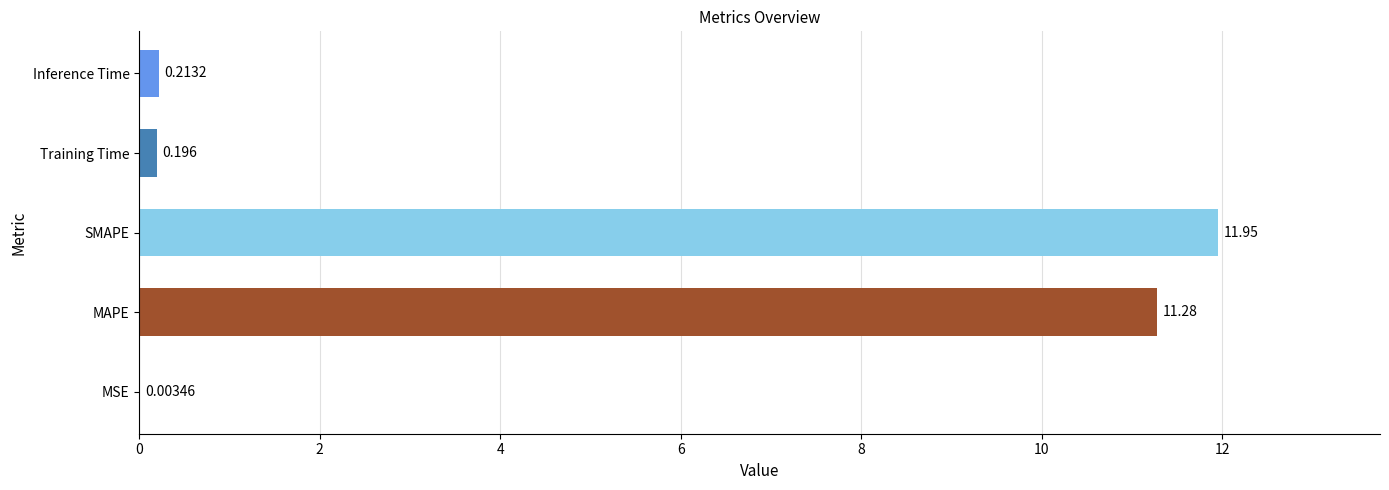

Which has a higher value, SMAPE or MSE?

SMAPE